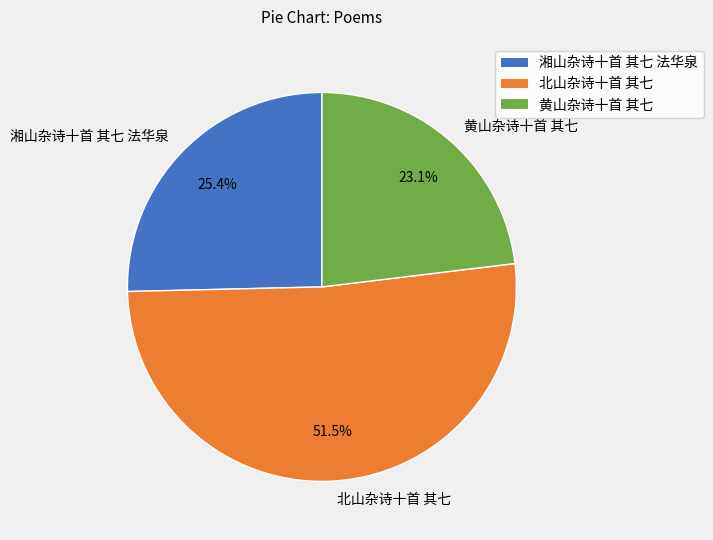

Is there any slice that represents more than half of the pie?

Yes